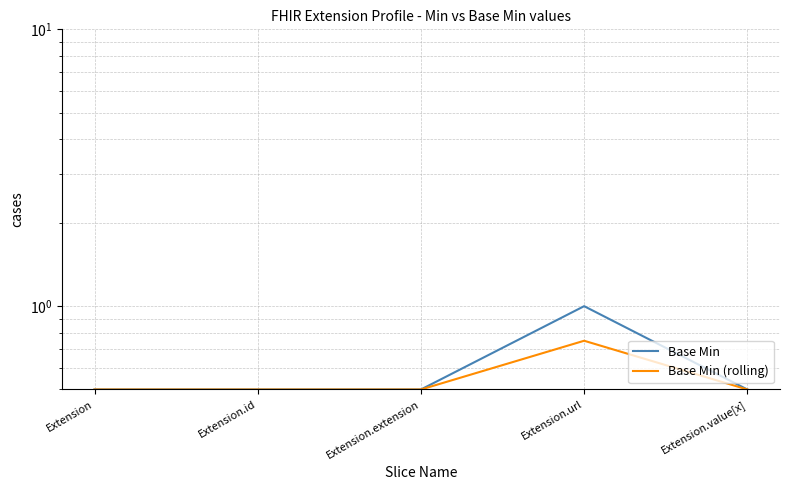

Where is Base Min nearest to the value 0?

Extension